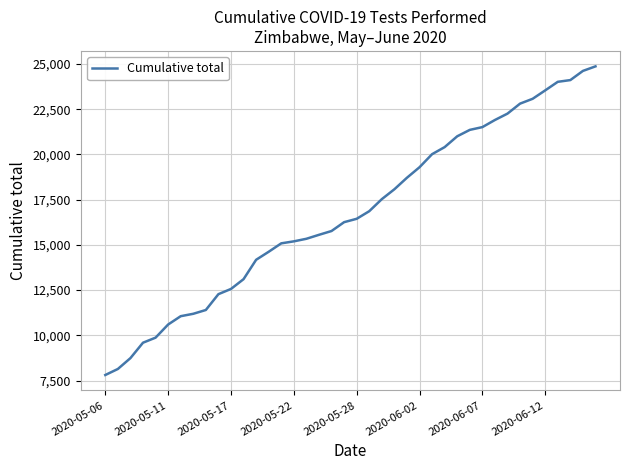

What is the minimum value shown in the chart?

7808